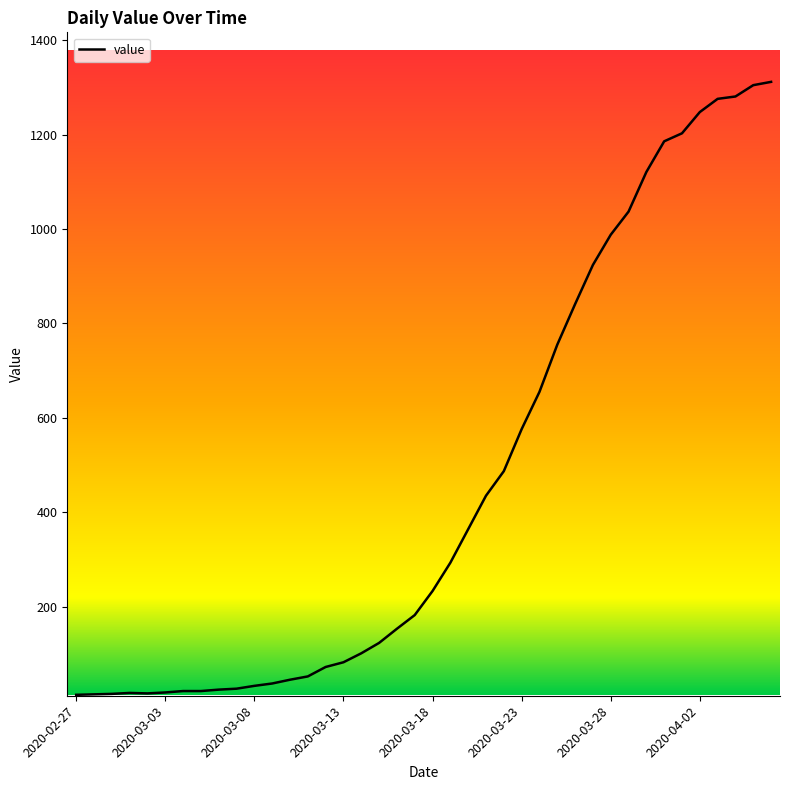

What is the difference between the maximum and minimum values?

1299